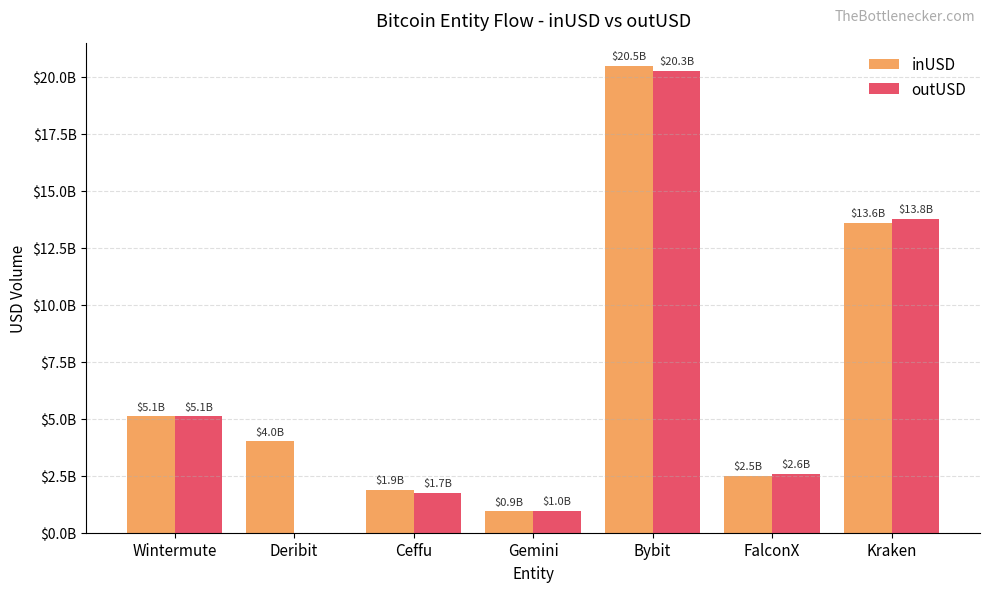

Is the value of outUSD at Gemini greater than the value of inUSD at Ceffu?

No